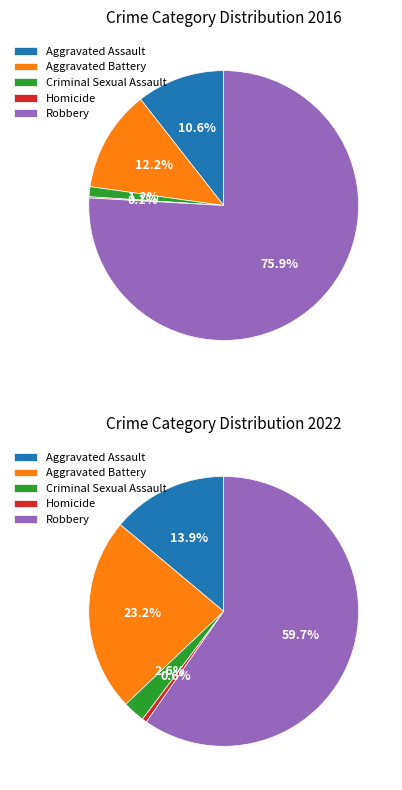

Does any single category account for the majority?

Yes